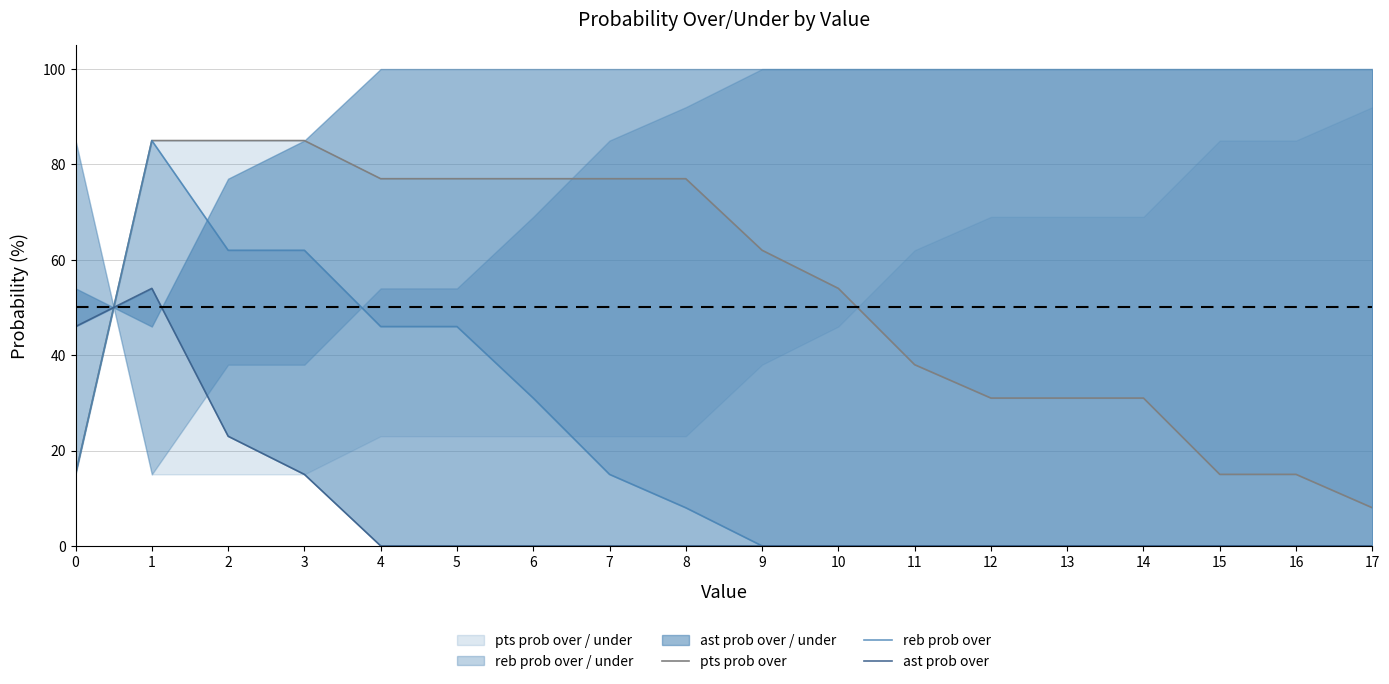

What is the lowest value of the pts prob over series?

8